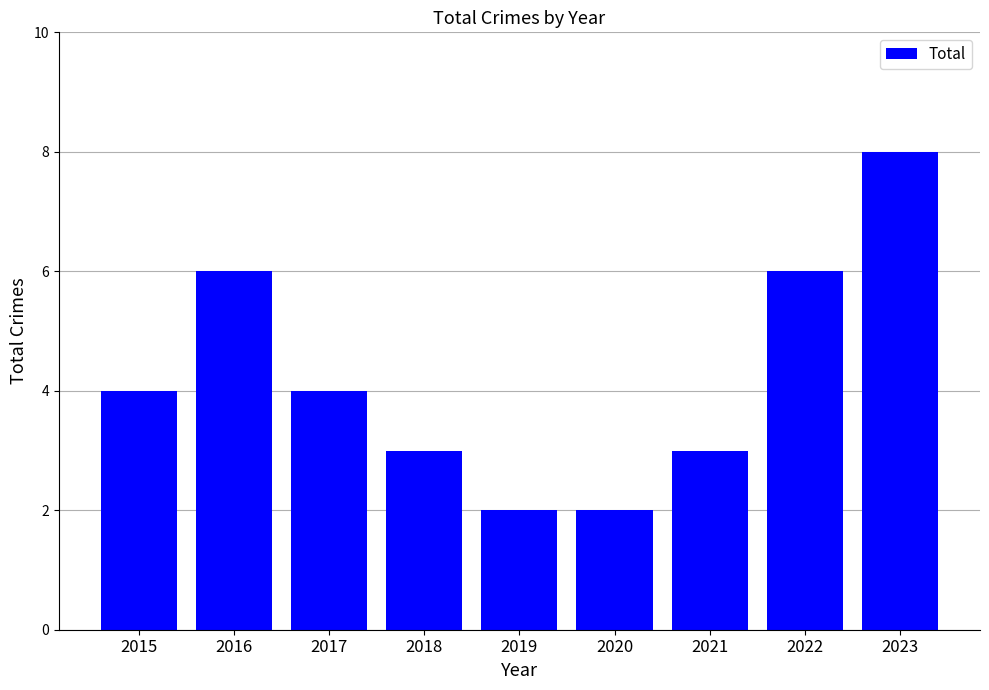

Which label corresponds to the largest value in the chart?

2023